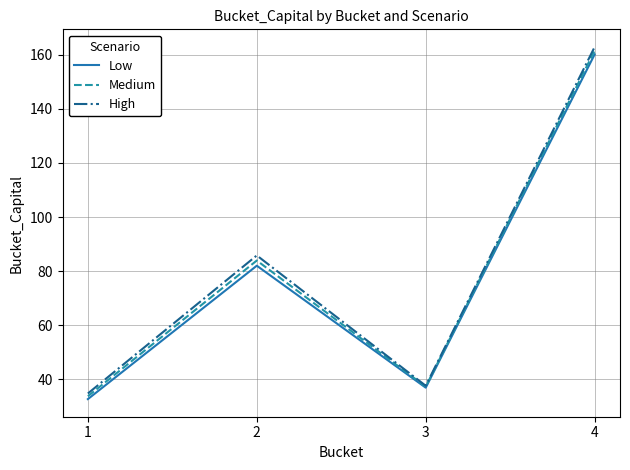

Which category has the lowest value in the High series?

1